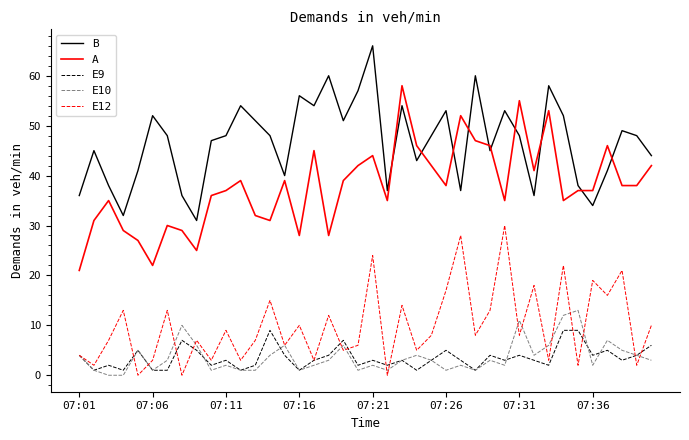

How many lines are shown in the chart?

5